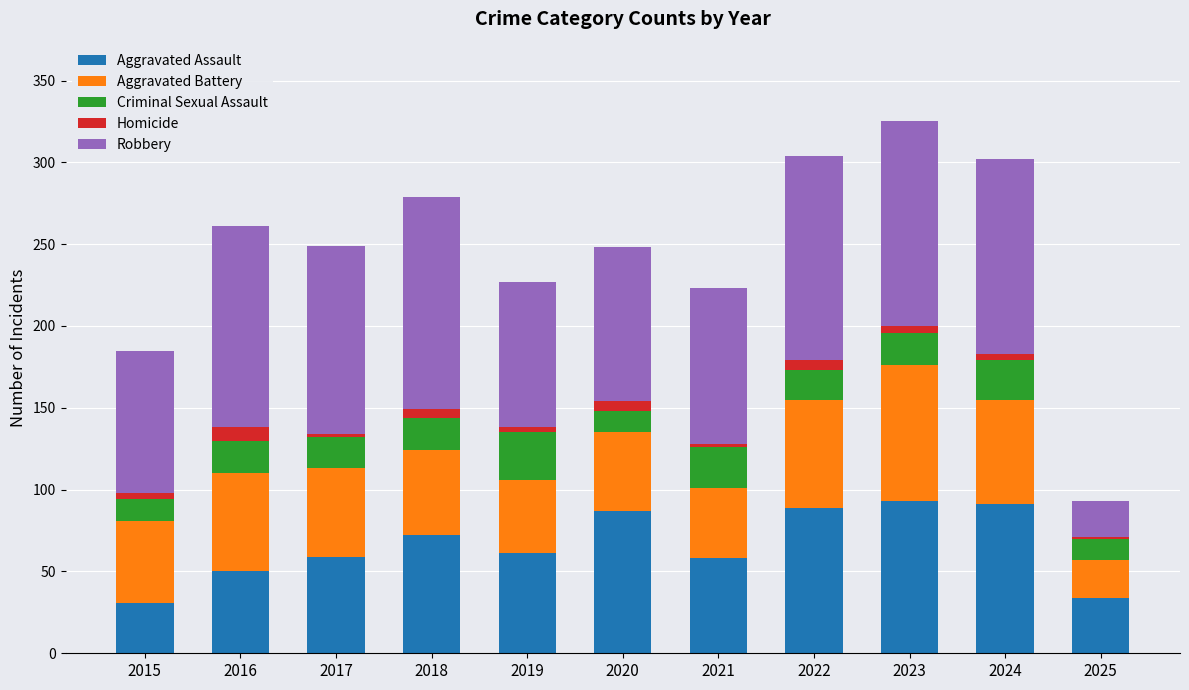

True or false: Aggravated Assault has a value of 118 at 2020.

False